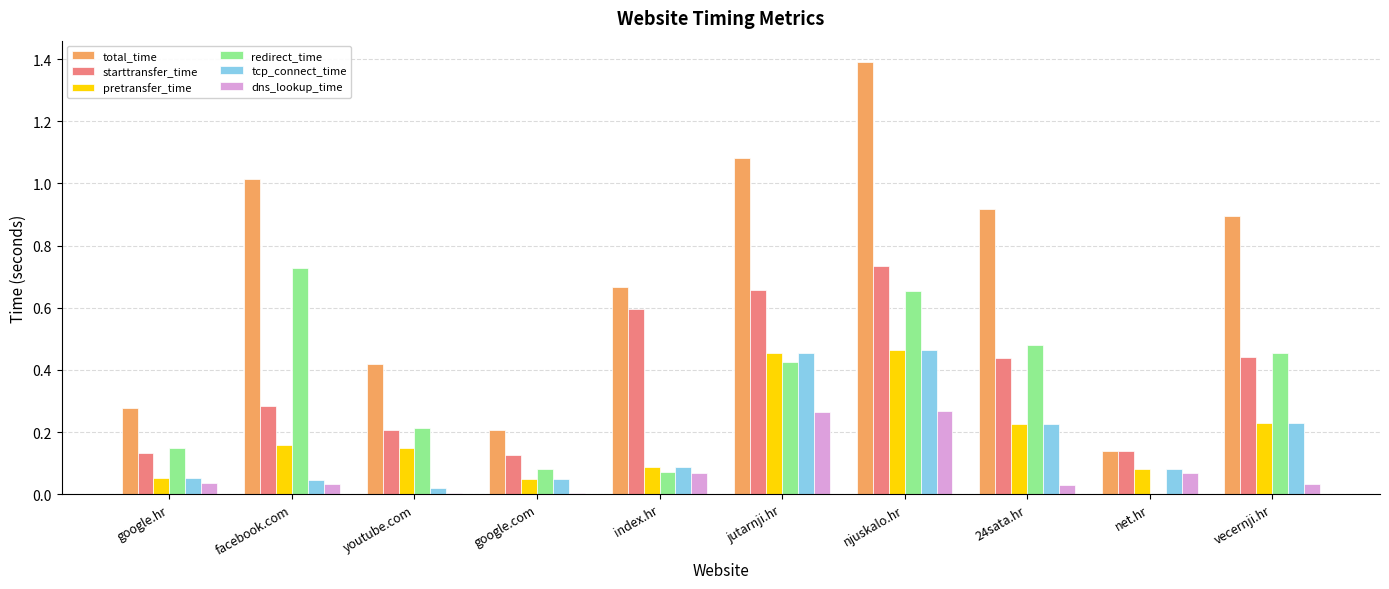

True or false: starttransfer_time has a value of 0.4 at facebook.com.

False